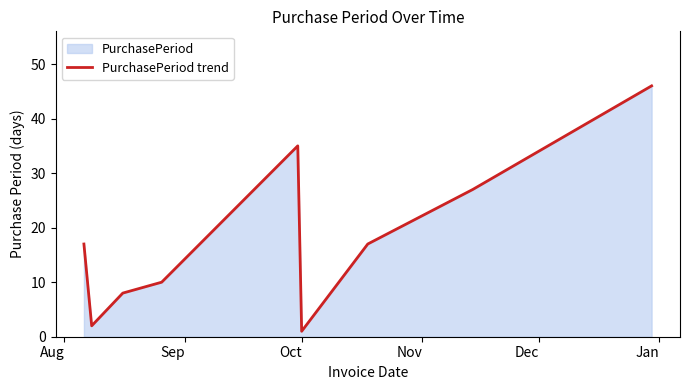

What is the greatest value displayed?

46